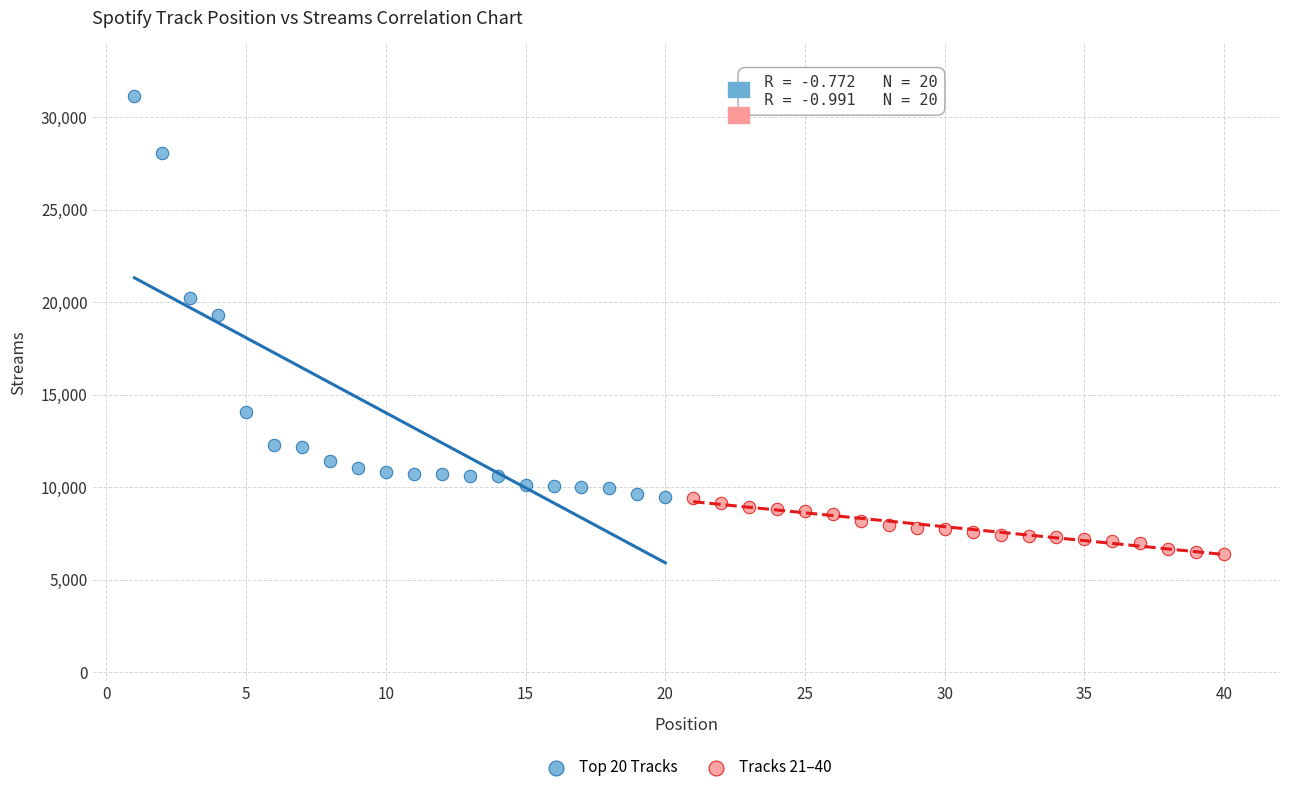

Which series reaches the maximum Y coordinate?

Top 20 Tracks